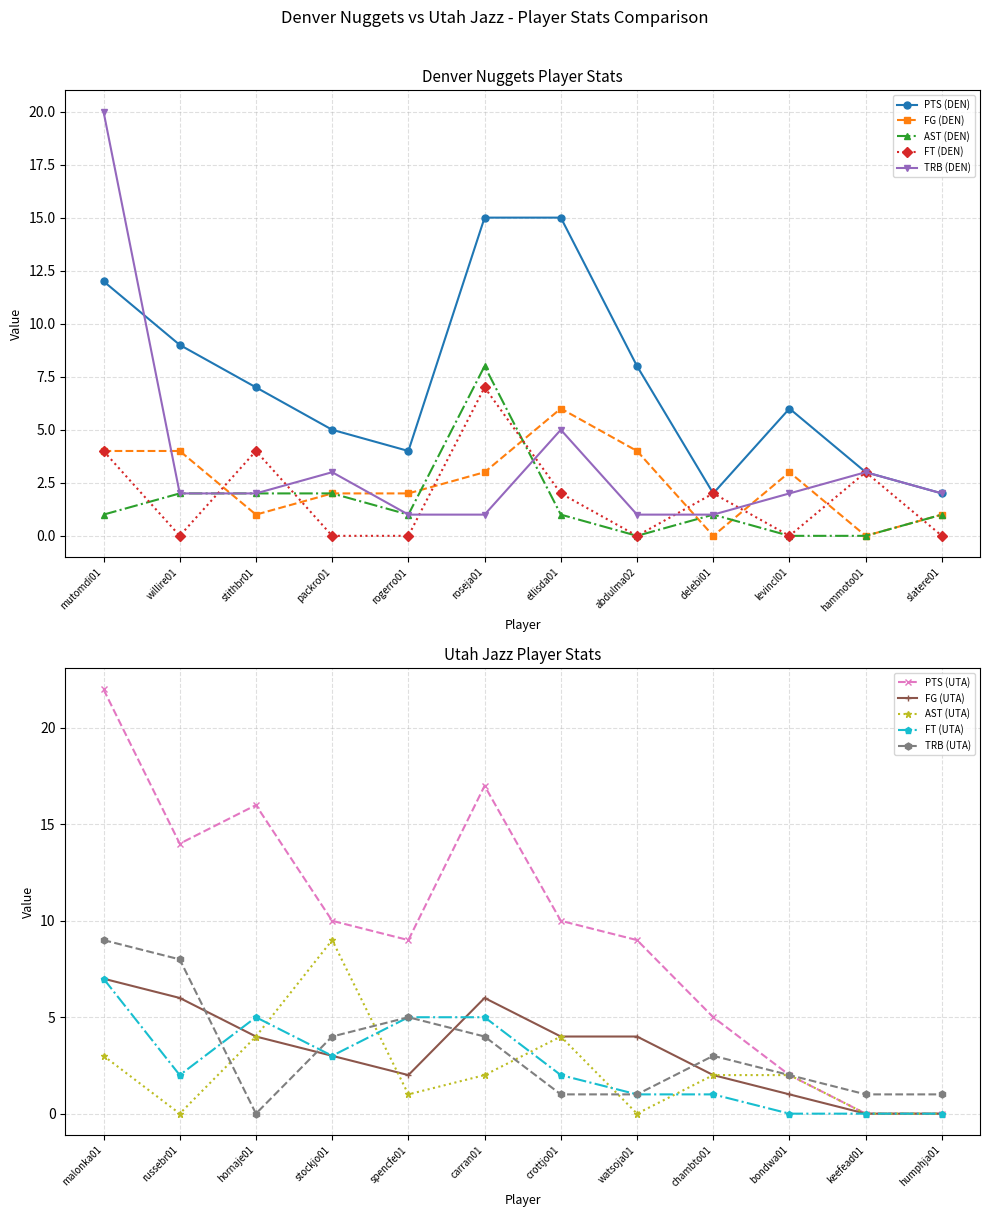

Is it true that TRB (DEN) equals 0 at rogerro01?

False